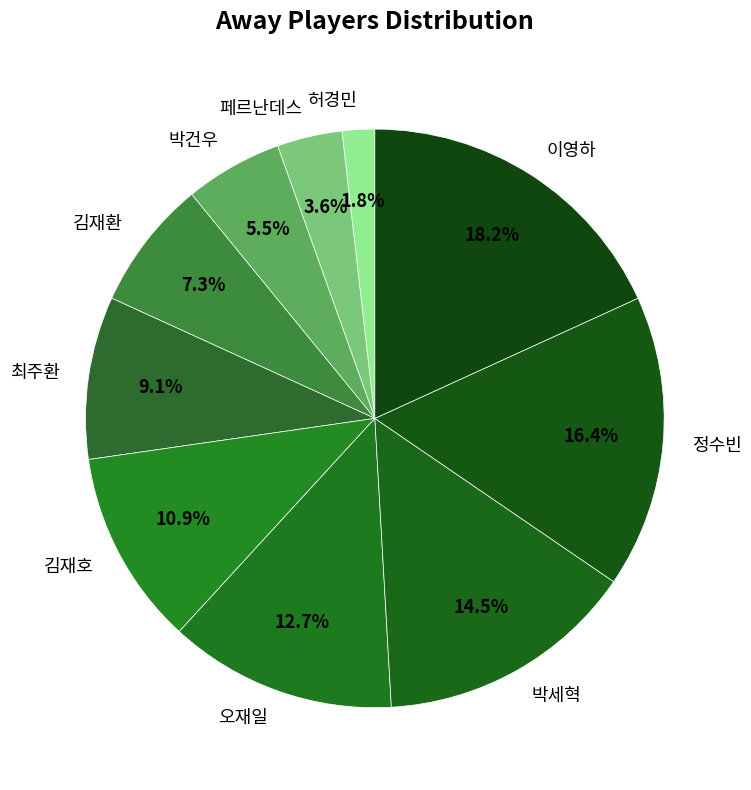

Approximately how many times larger is the value at 페르난데스 compared to 정수빈?

0.2